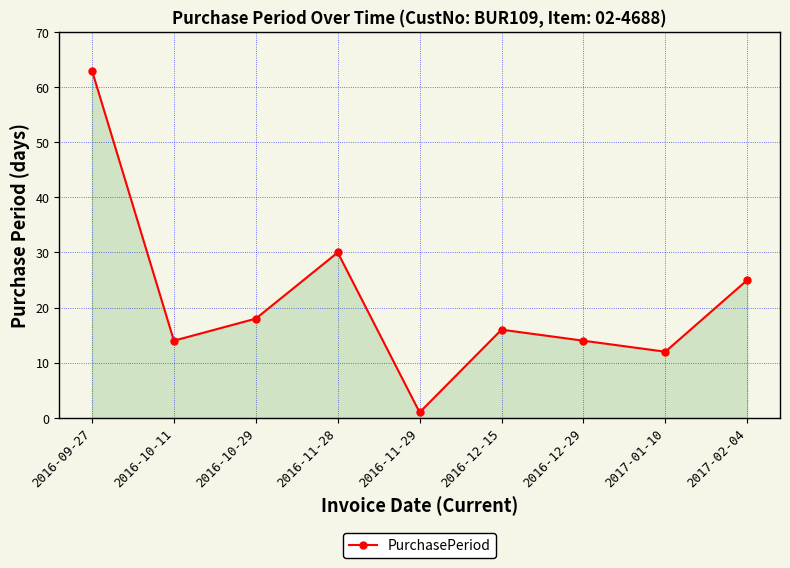

Where is the first local minimum?

2016-10-11